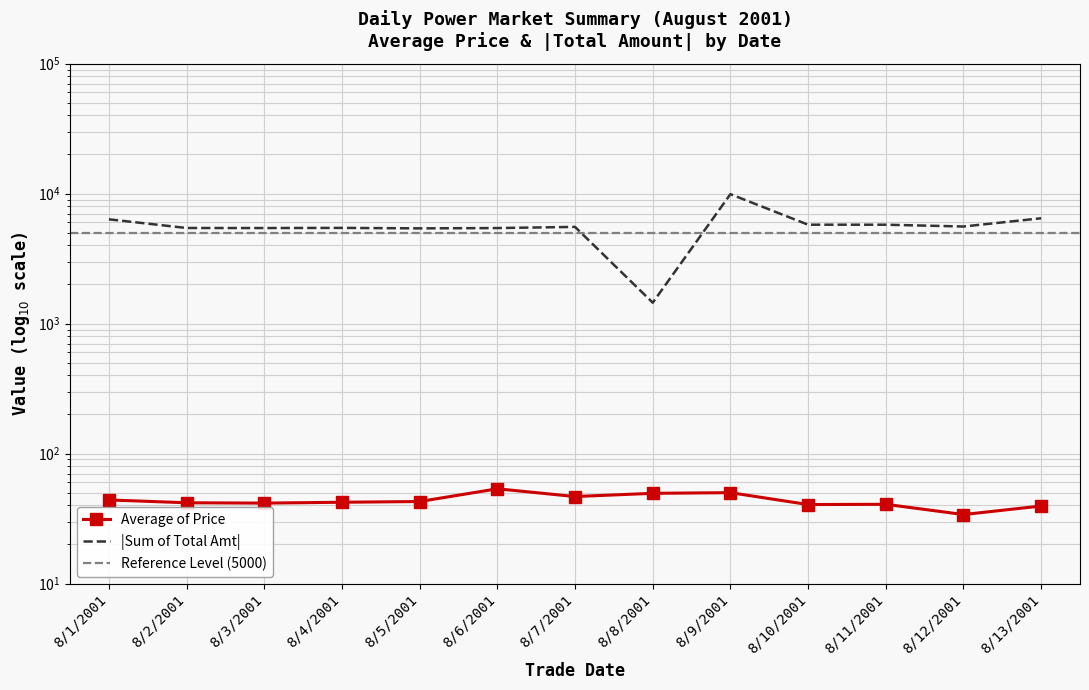

What is the difference between the maximum and minimum values in the Sum of Total Amt series?

8454.4